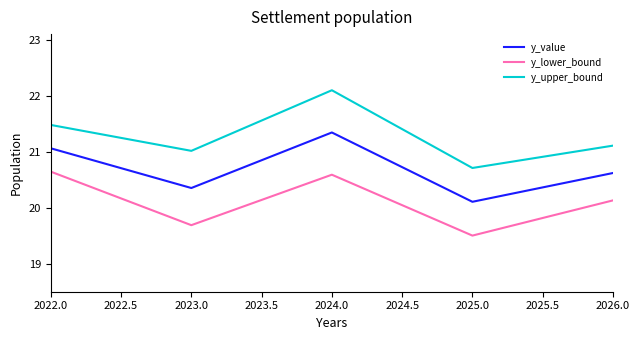

What is the spread (max minus min) of values at 2026.0?

1.0